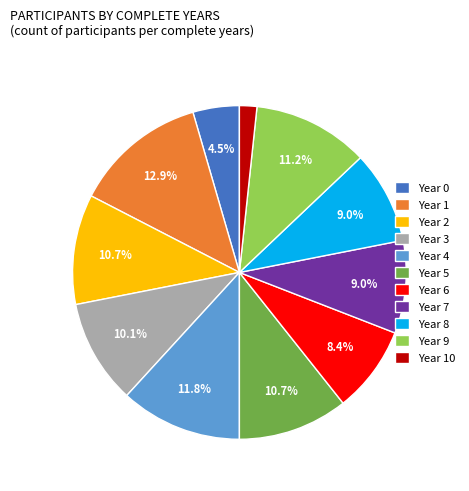

Which slice is the largest?

Year 1